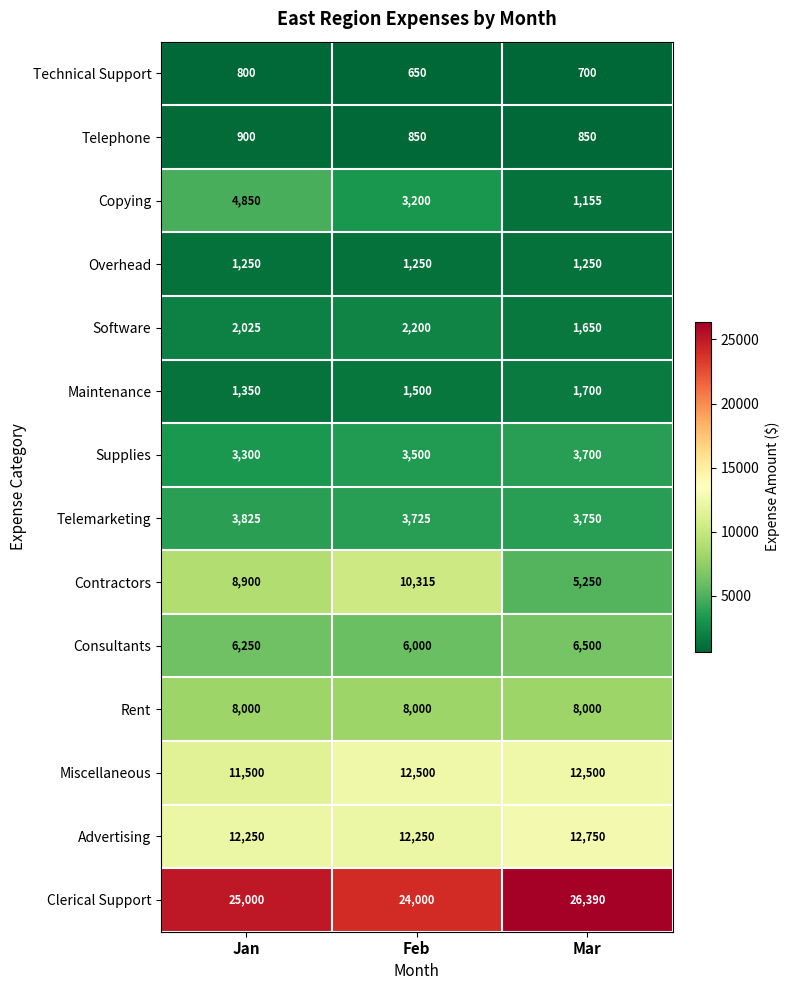

What is the approximate value of Overhead at Feb?

1250